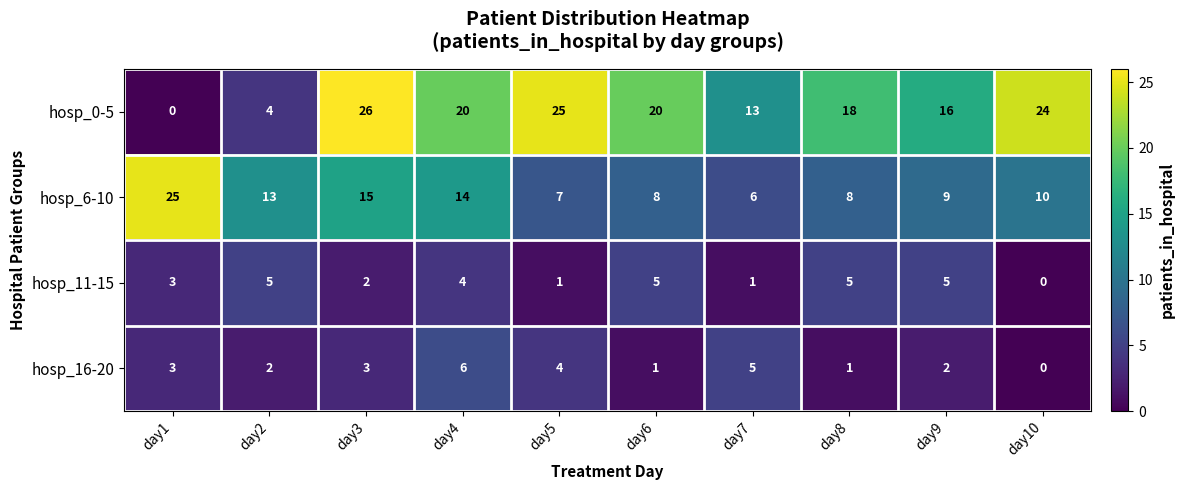

Where does the hosp_11-15 series first go above 4?

day2